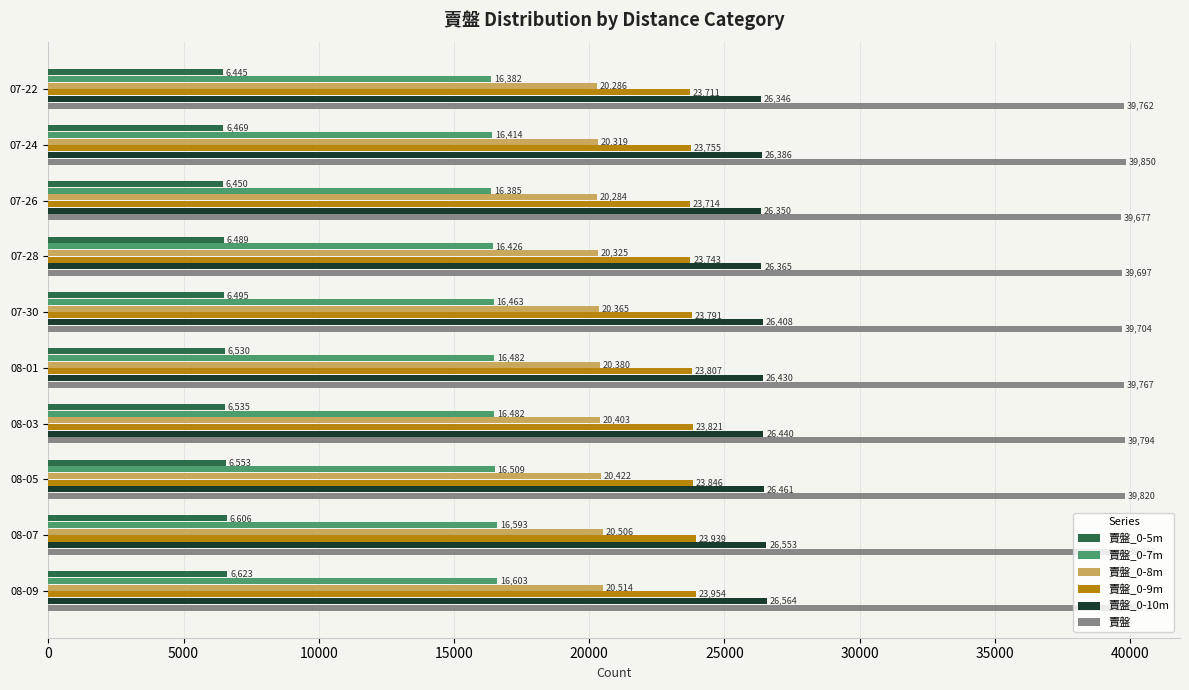

What is the difference between the maximum and minimum values in the 賣盤_0-7m series?

221